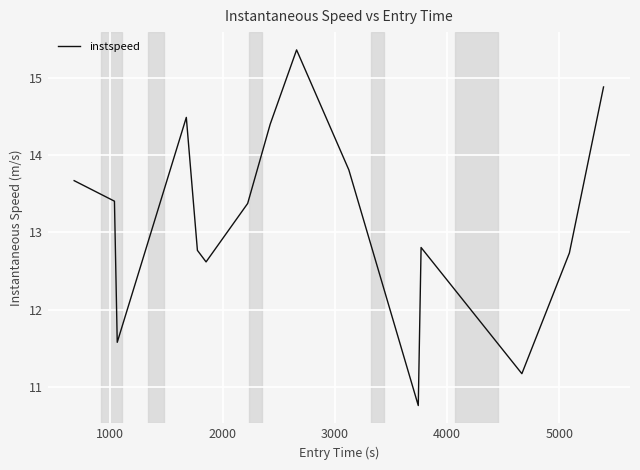

What is the difference between the maximum and minimum values?

4.6